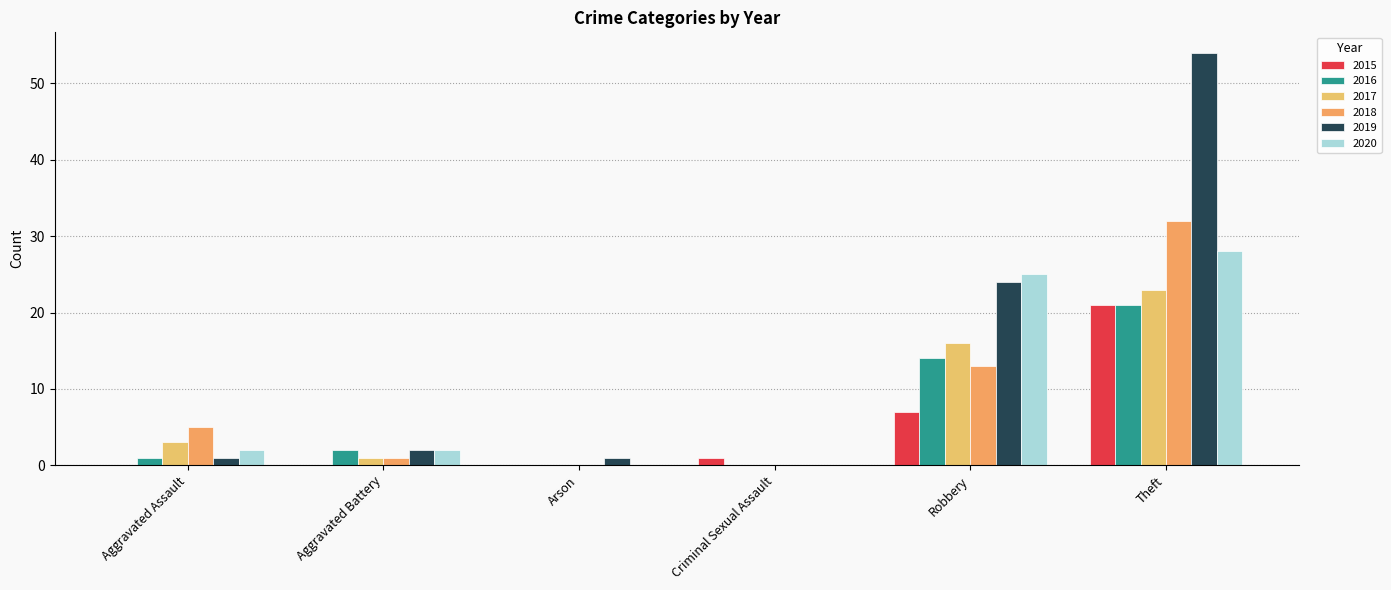

Reading left to right, extract all data points from this chart.

2015: 0	0	0	1	7	21
2016: 1	2	0	0	14	21
2017: 3	1	0	0	16	23
2018: 5	1	0	0	13	32
2019: 1	2	1	0	24	54
2020: 2	2	0	0	25	28